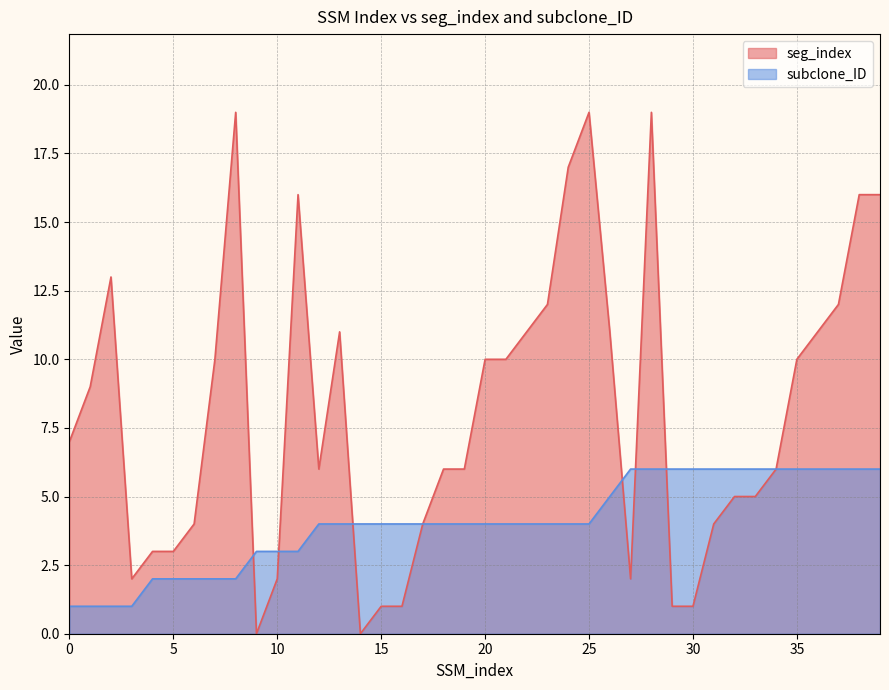

List the labels in order of seg_index value, smallest first.

9, 14, 15, 16, 29, 30, 3, 10, 27, 4, 5, 6, 17, 31, 32, 33, 12, 18, 19, 34, 0, 1, 7, 20, 21, 35, 13, 22, 26, 36, 23, 37, 2, 11, 38, 39, 24, 8, 25, 28